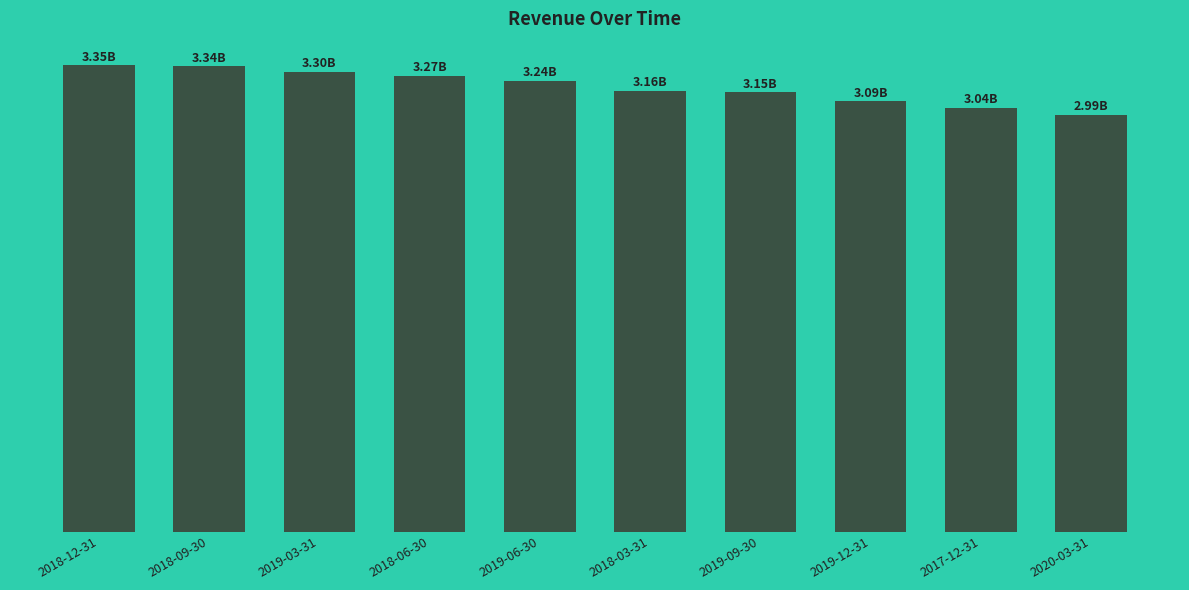

At which label does the data first exceed 3235300200?

2018-12-31